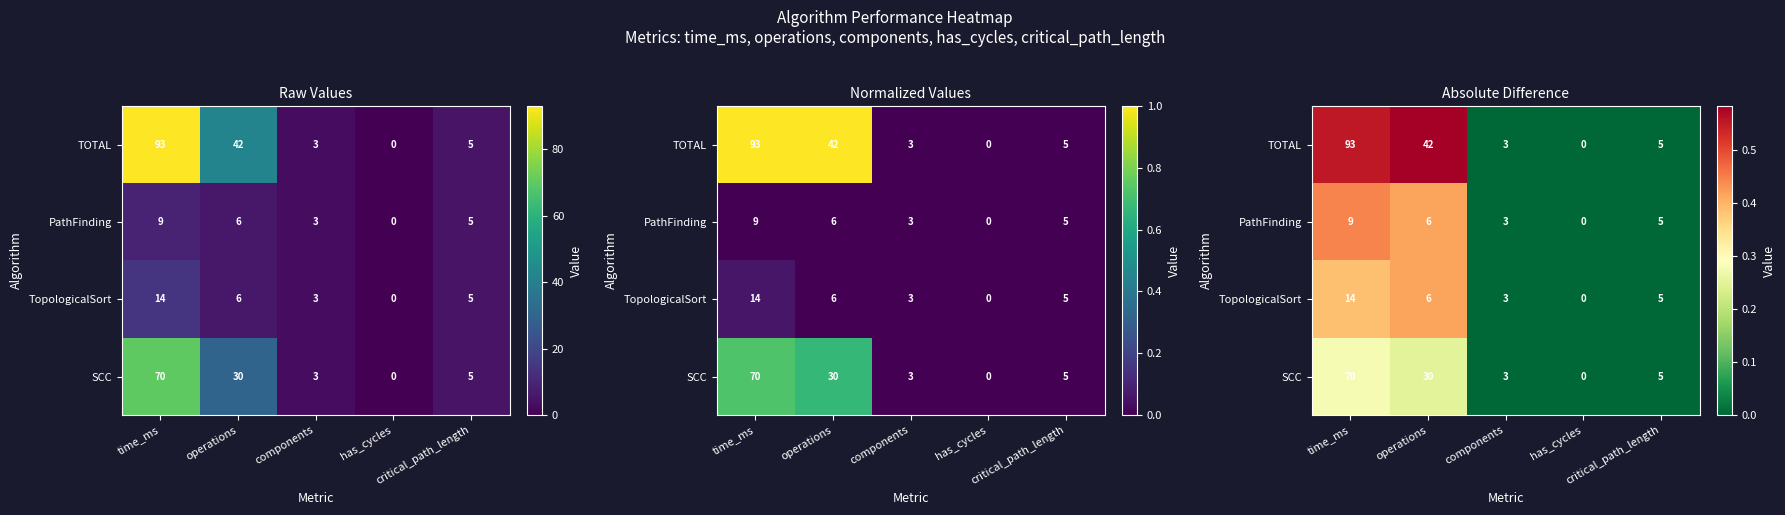

Between critical_path_length and components, which is larger?

critical_path_length